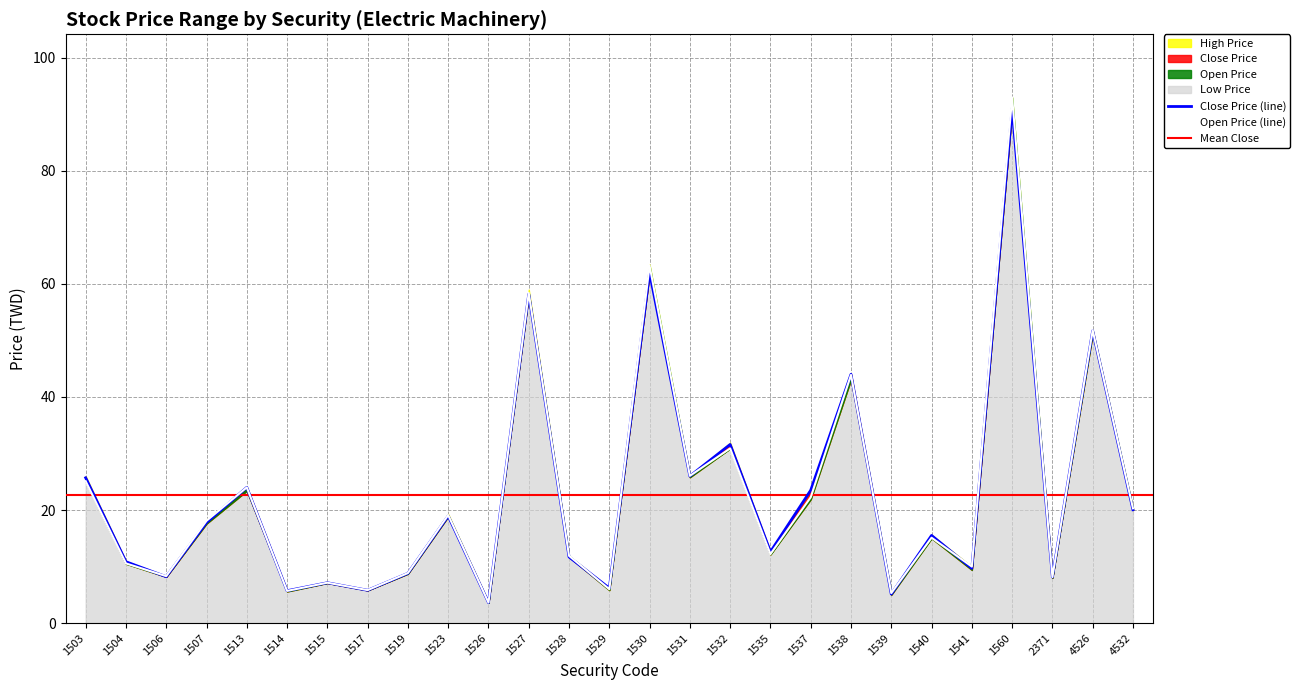

Which category has the highest value in the Open Price series?

1560